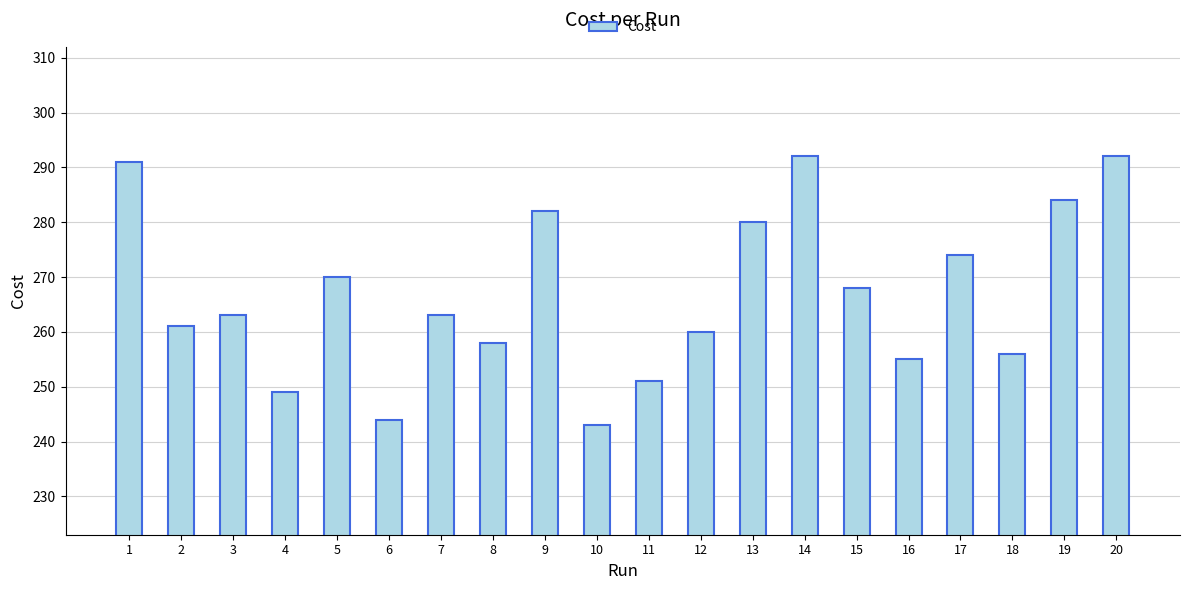

Where is the data nearest to the value 267?

15